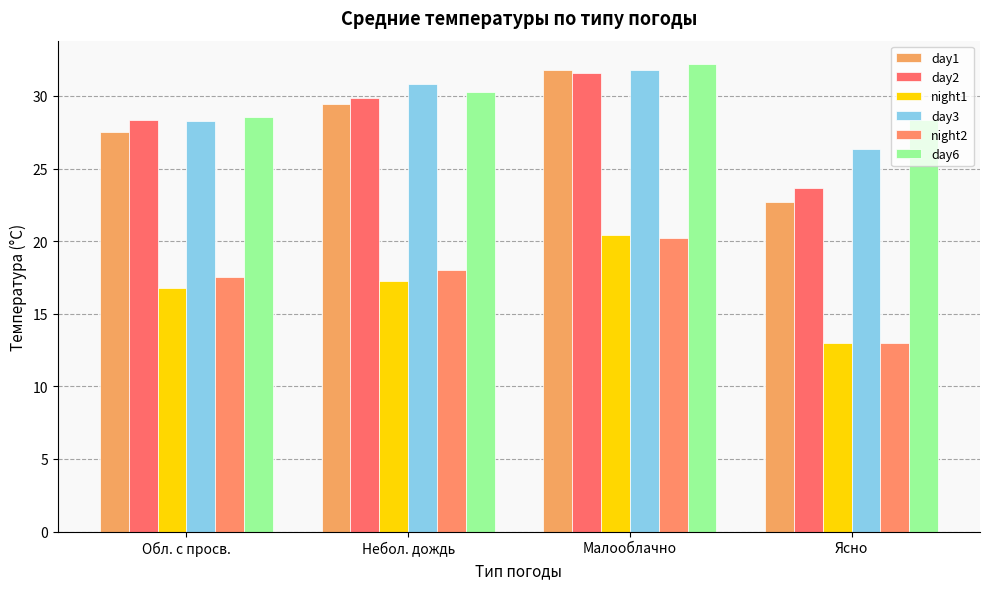

What is the spread (max minus min) of values at Ясно?

15.3